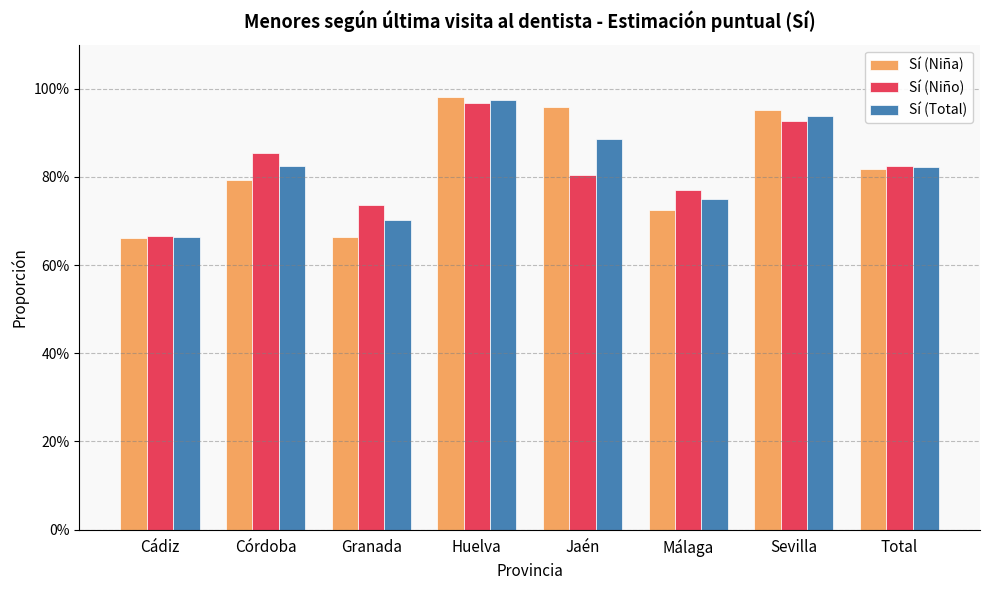

Rank the series at Cádiz from lowest to highest value.

Sí (Niña), Sí (Total), Sí (Niño)